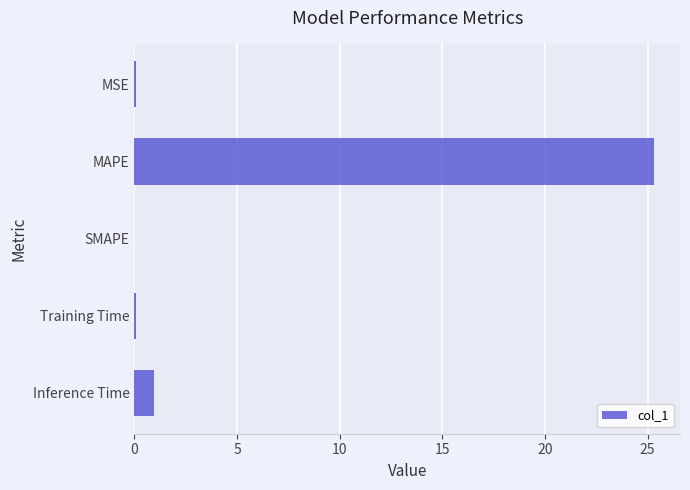

How many categories are shown in the chart?

5